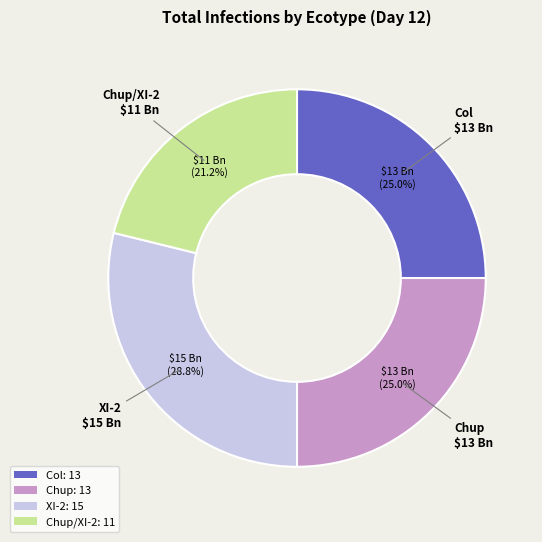

Does any single category account for the majority?

No